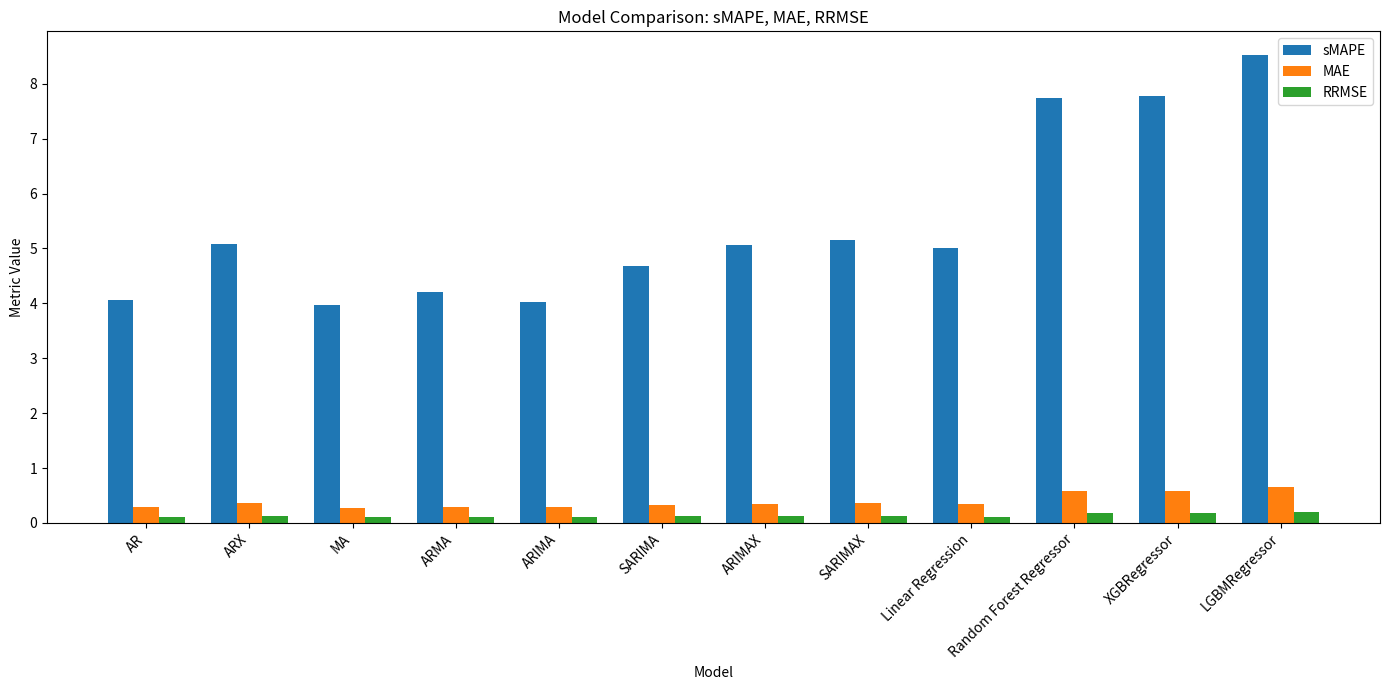

The sMAPE series shows 8.7 at SARIMAX. True or false?

False